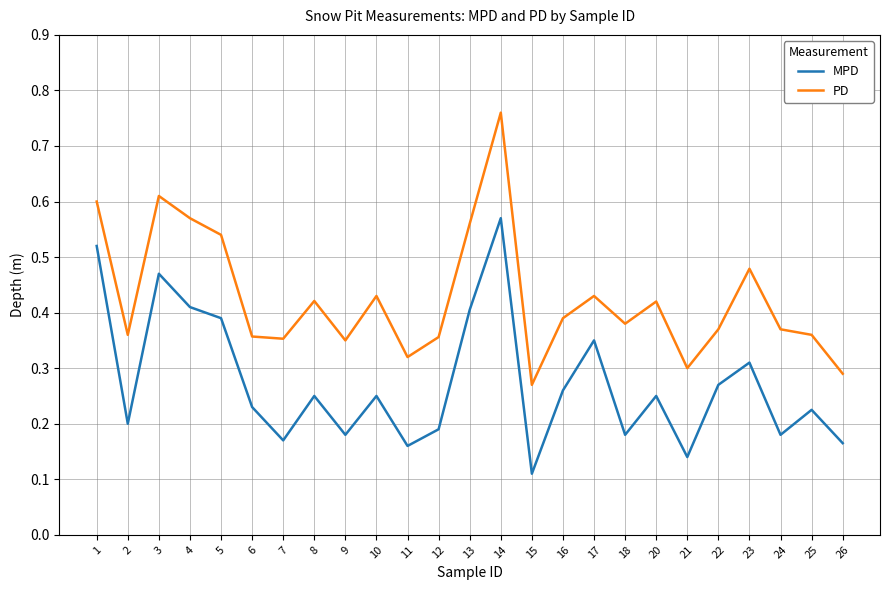

Which series has the widest spread of values?

PD